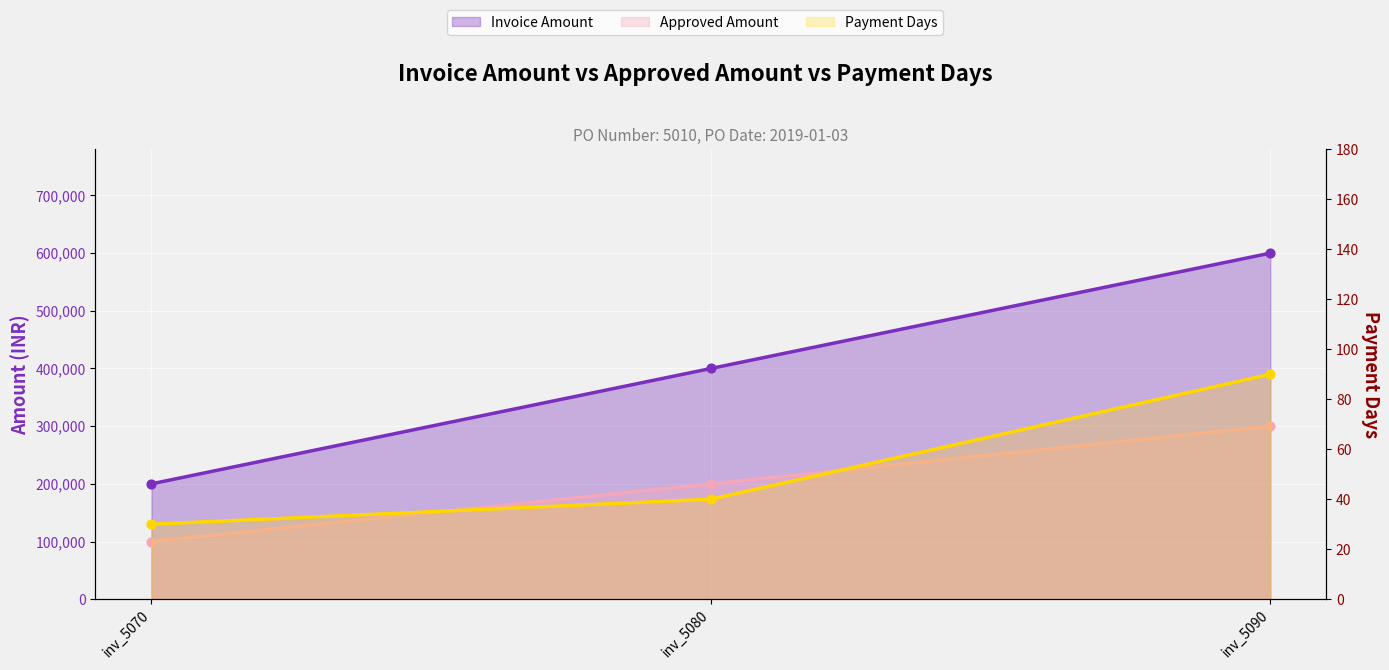

Is the value of Payment Days at inv_5080 greater than the value of Invoice Amount at inv_5080?

No